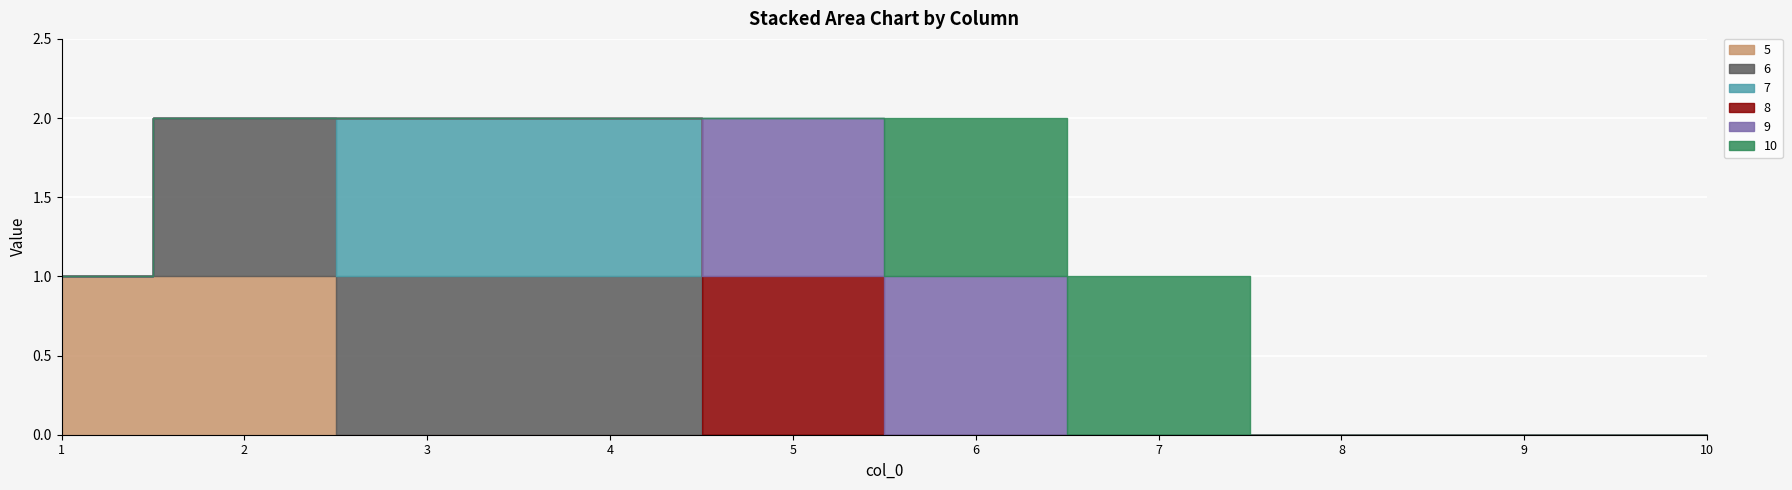

Which series has the widest spread of values?

5